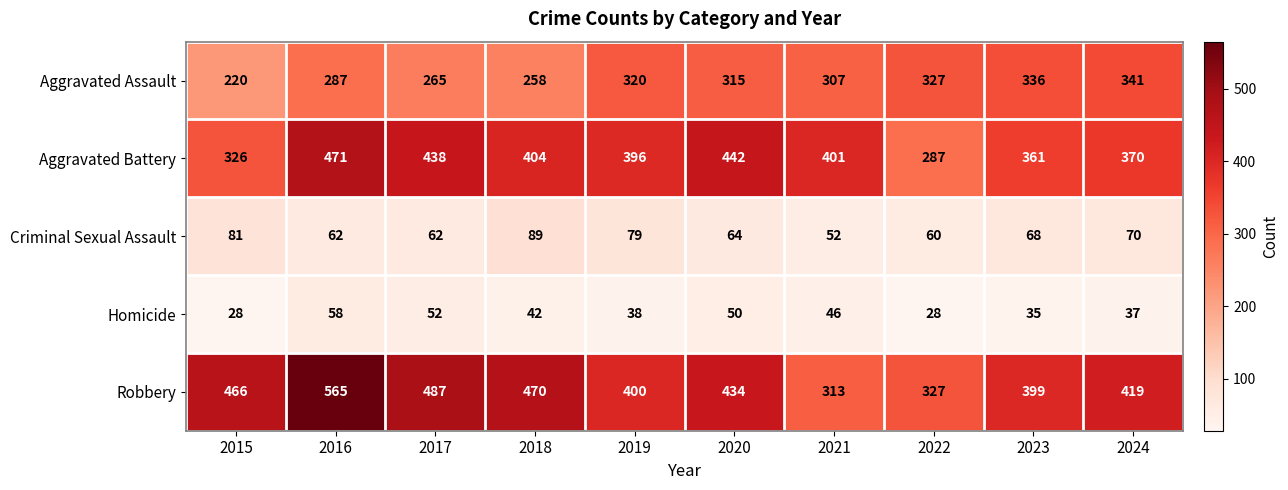

Read the Homicide value at 2022, to the nearest 5.

30